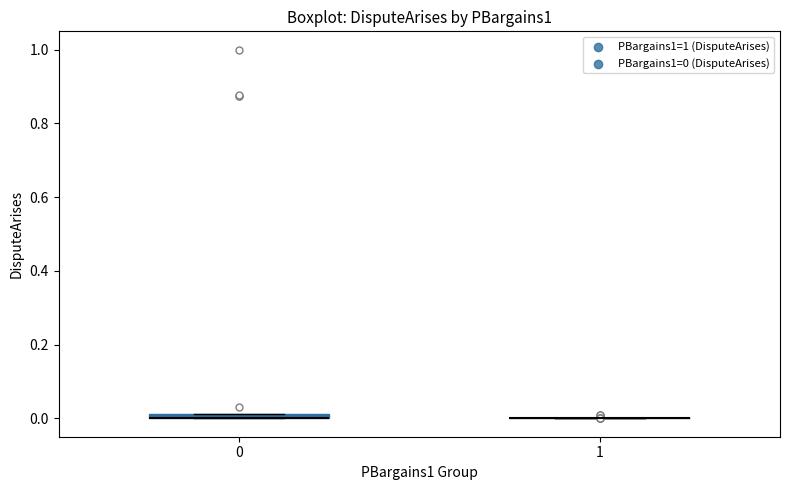

Where is the upper edge of the box at x = 0 on the y-axis? The values are not printed on the chart, so give them approximately, as read against the axis.

0.02